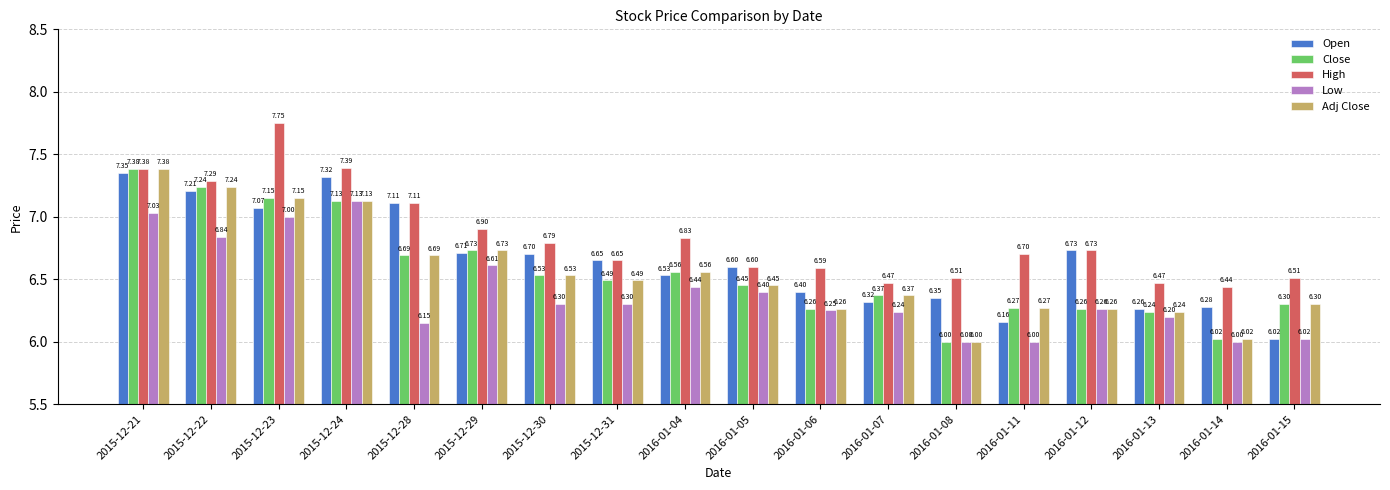

How many bars are there in total?

90